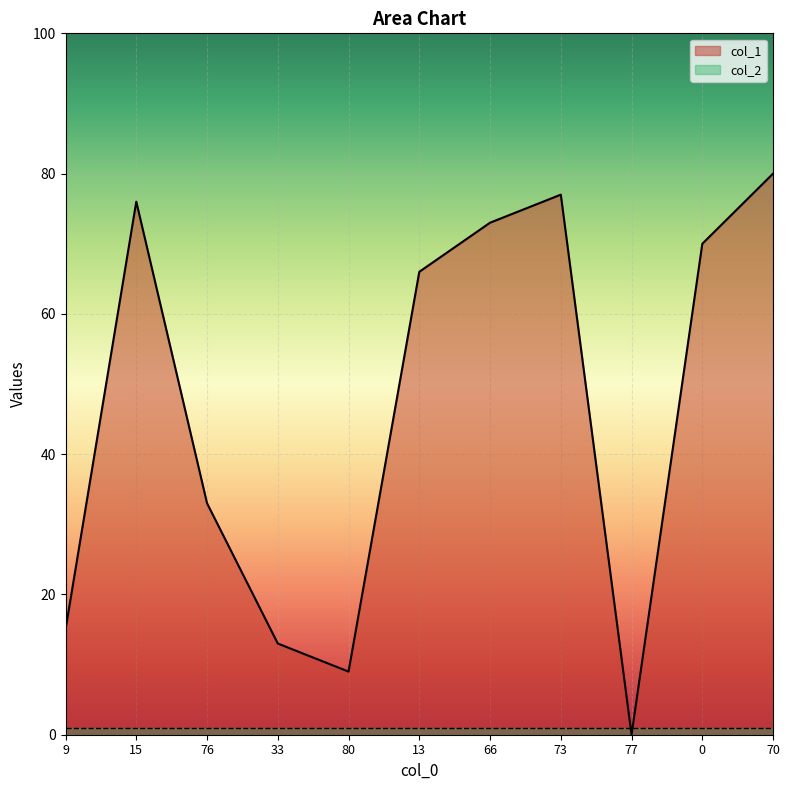

The chart shows a value of 31 at 73. True or false?

False